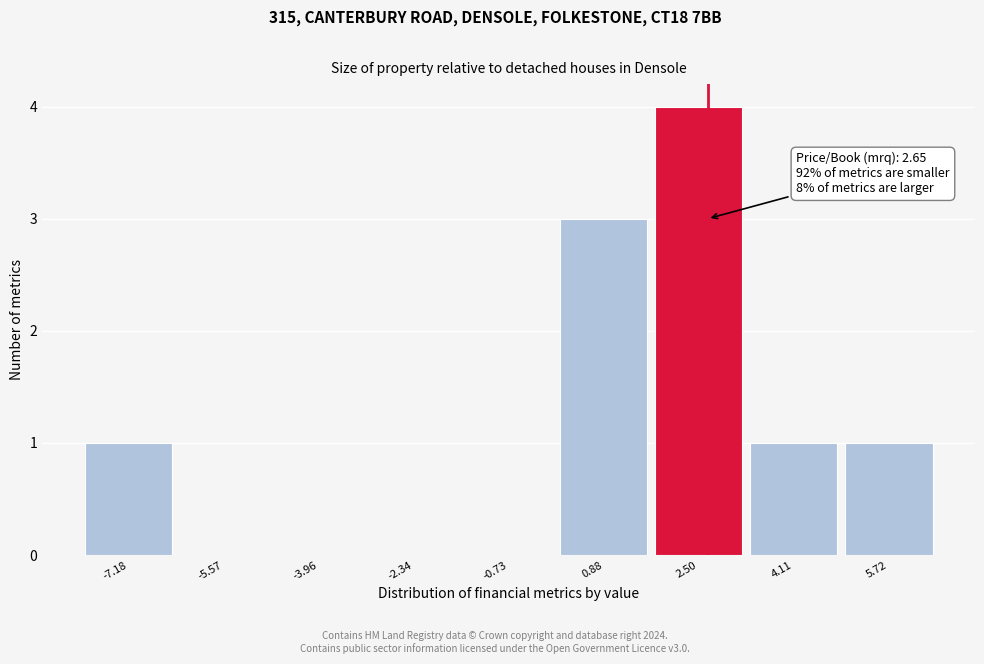

Over which range of the x-axis is the bar tallest?

1.6 to 3.4